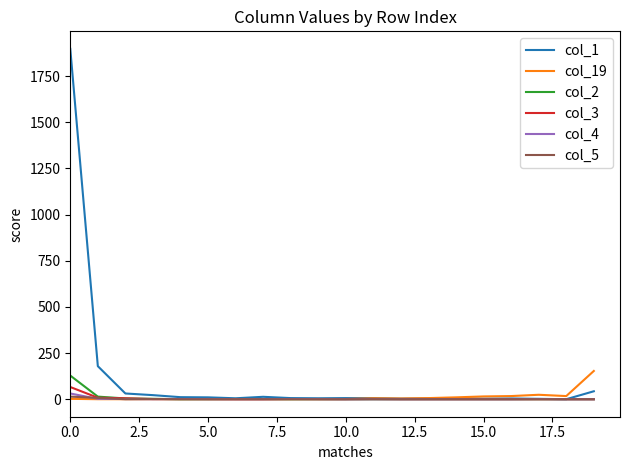

Which series has the largest range (max minus min)?

col_1